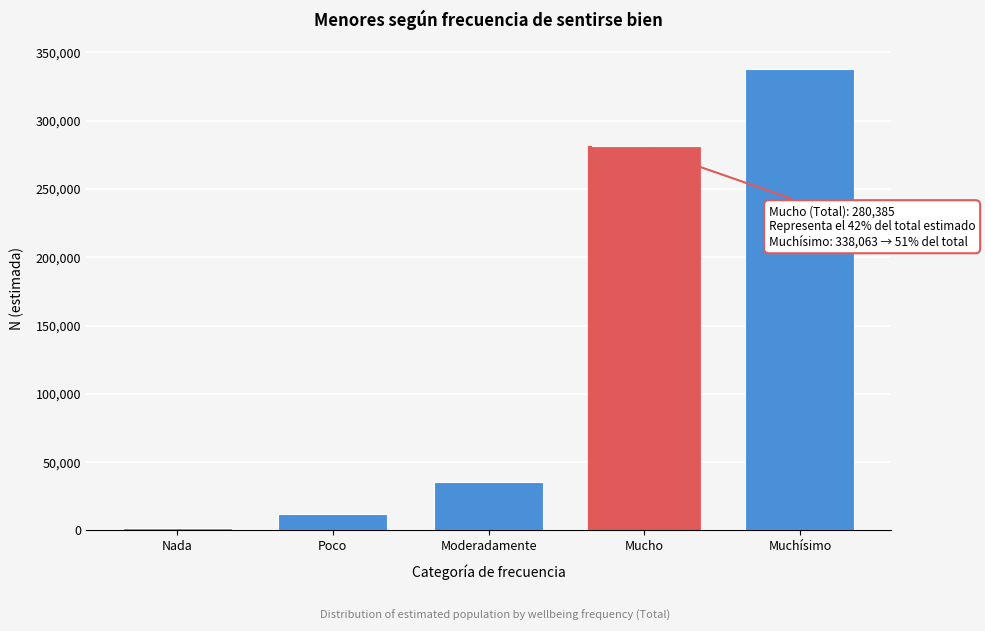

Reading left to right, transcribe all the data shown in this chart.

Nada=2053	Poco=11600	Moderadamente=35131	Mucho=280385	Muchísimo=338063